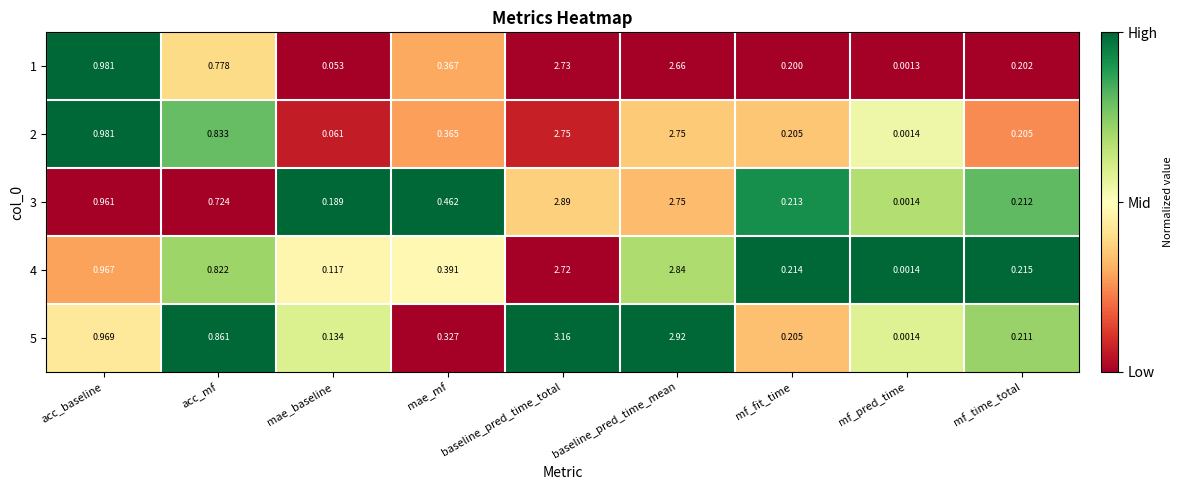

At which label does 4 reach its minimum?

mf_pred_time